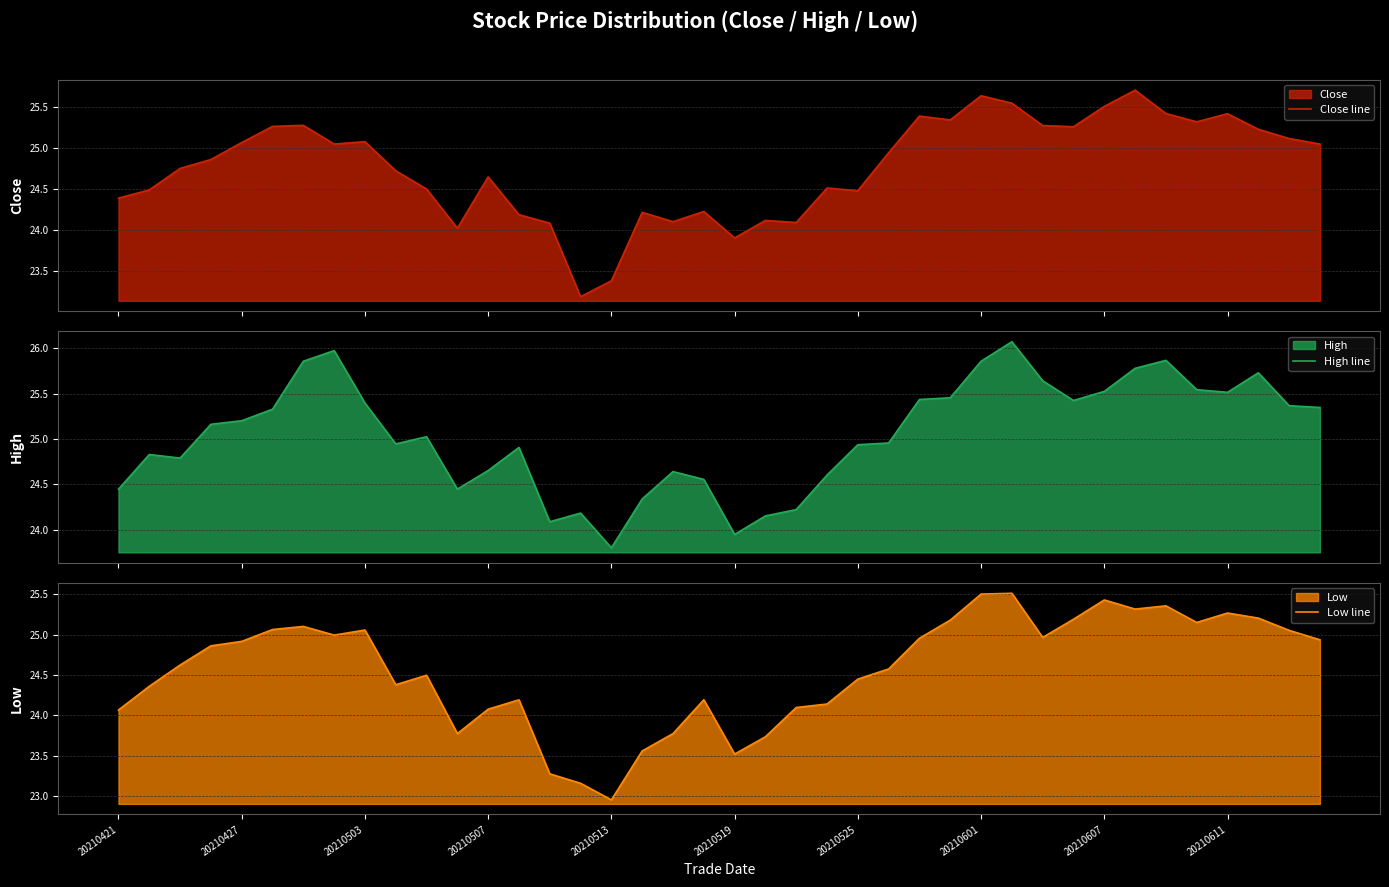

Which series has the widest spread of values?

Low line